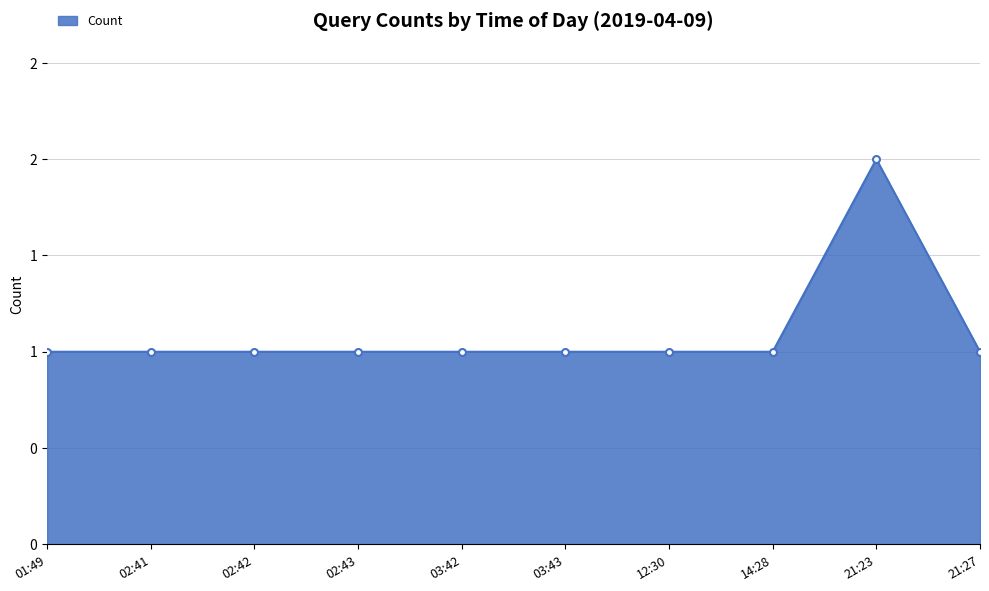

What is the label of the 6th point from the right?

03:42